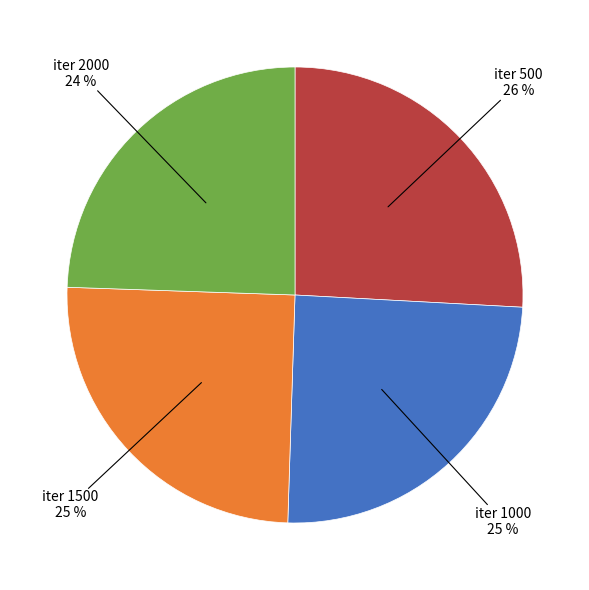

To the nearest percent, what percentage of the pie is iter 500?

26%